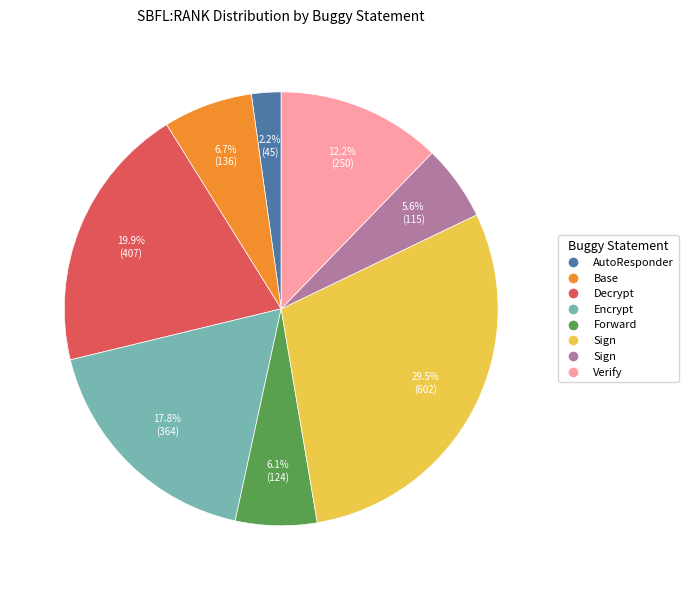

Is there any slice that represents more than half of the pie?

No